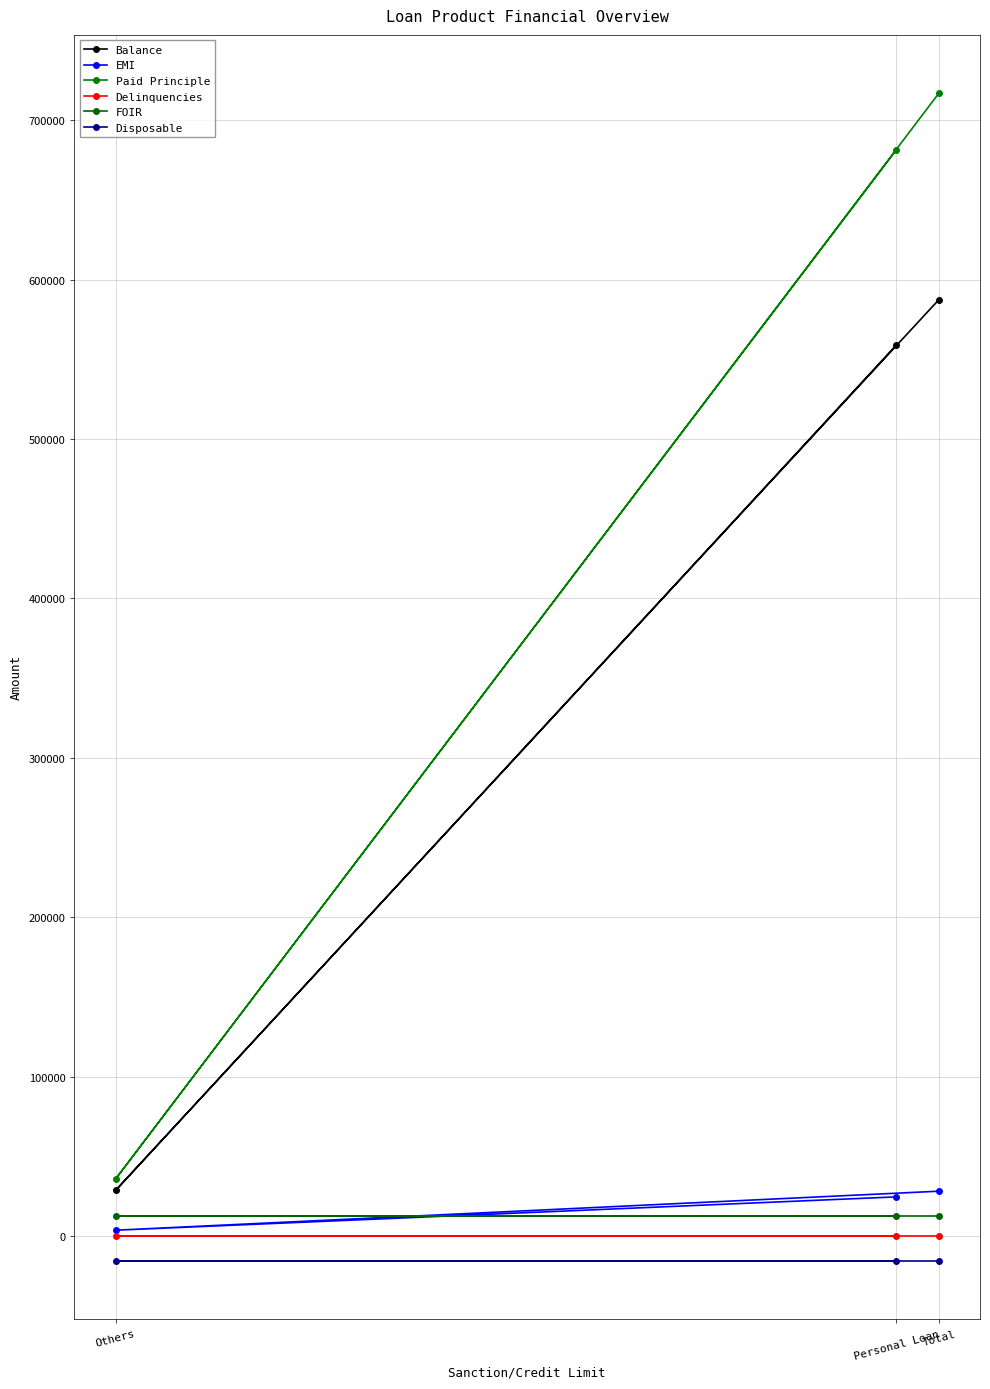

What is the greatest value displayed?

716903